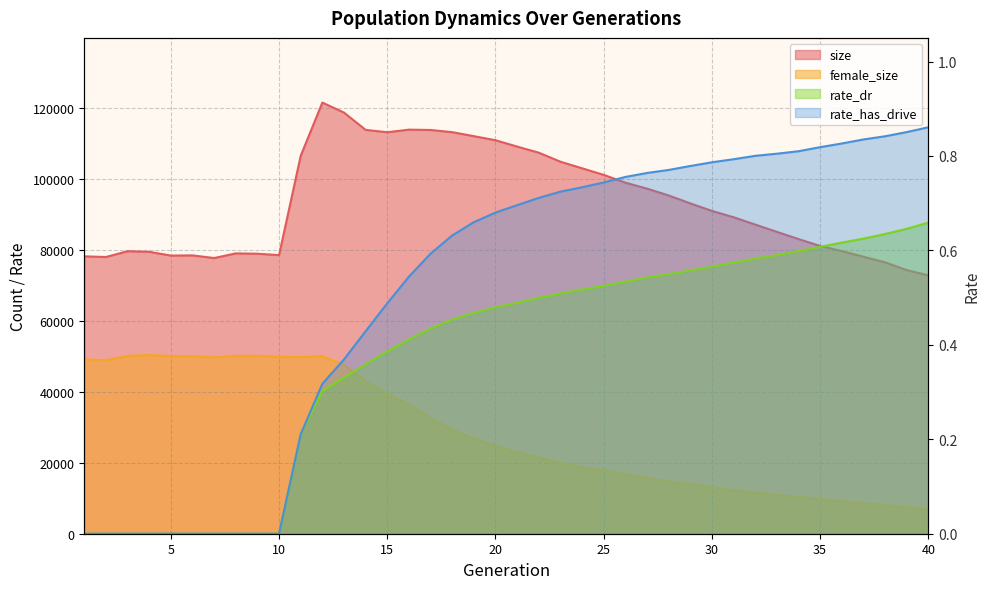

True or false: female_size and rate_has_drive cross at least once.

False